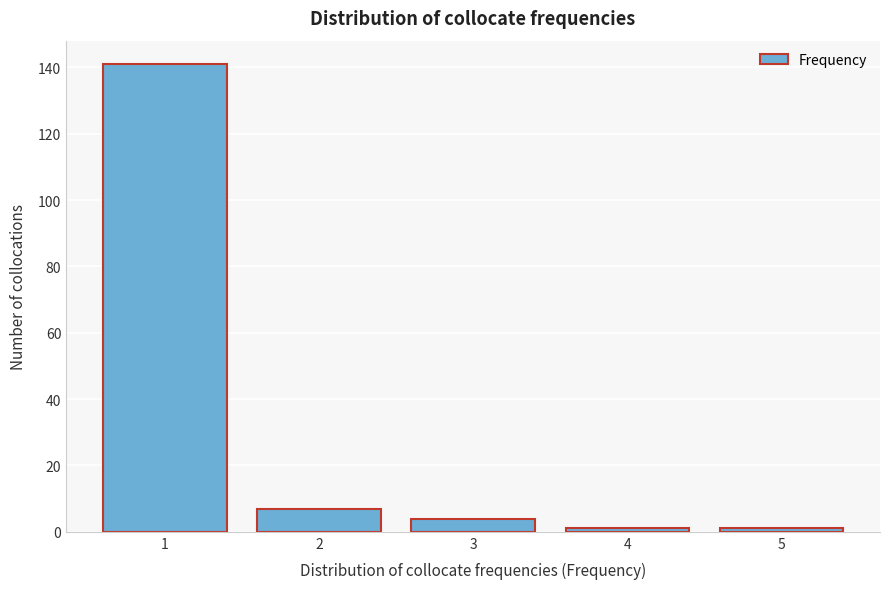

Reading left to right, list all the values displayed in this chart.

141	7	4	1	1